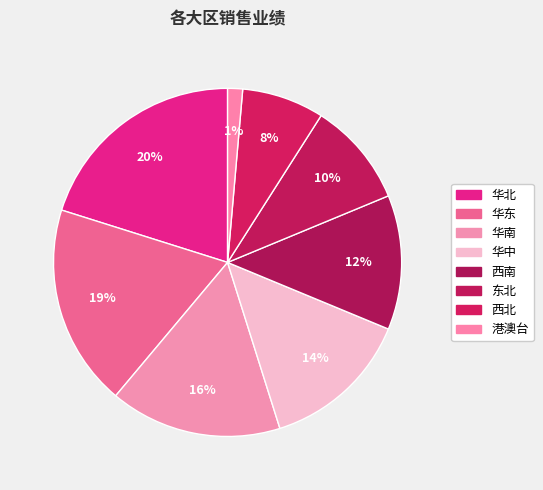

Is there a majority slice in this chart?

No